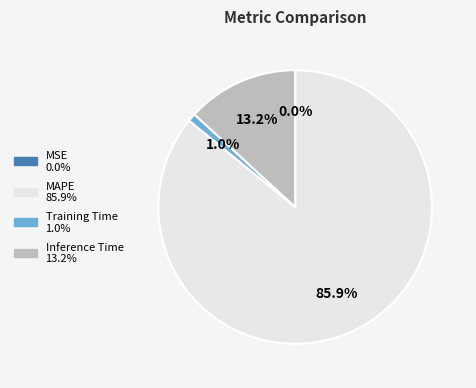

Does any single category account for the majority?

Yes